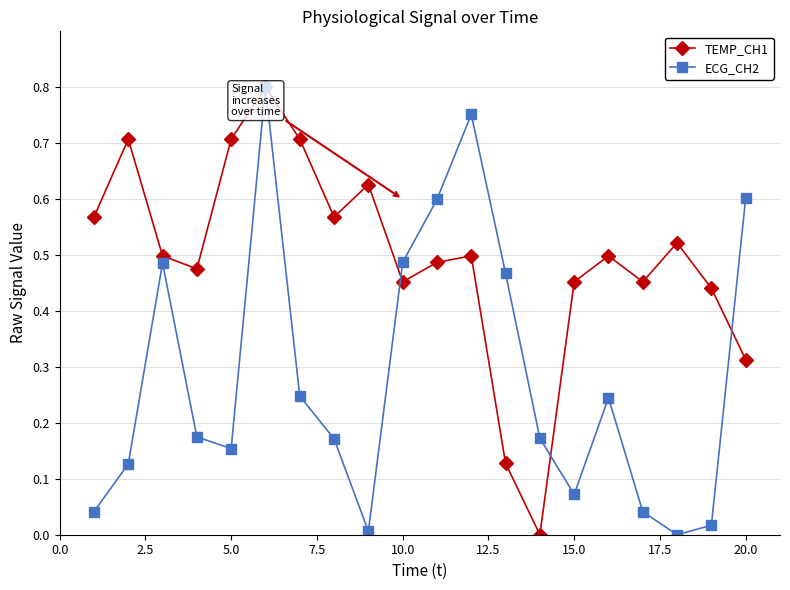

True or false: TEMP_CH1 has more than 2 interior local peaks.

True